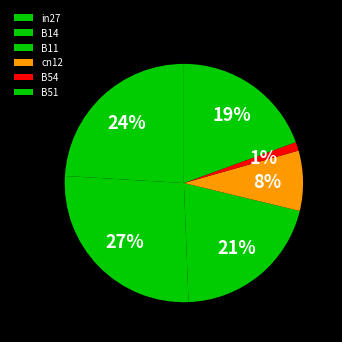

Which category has the biggest portion of the pie?

B14